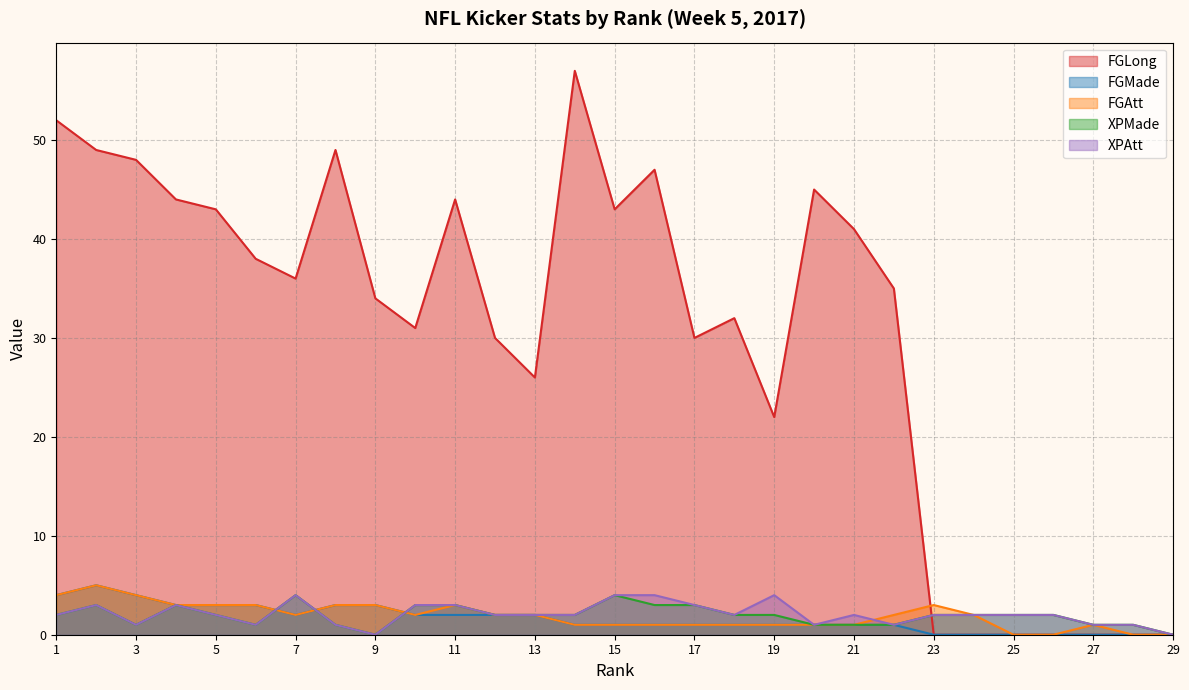

At which label does FGAtt first exceed 2?

1